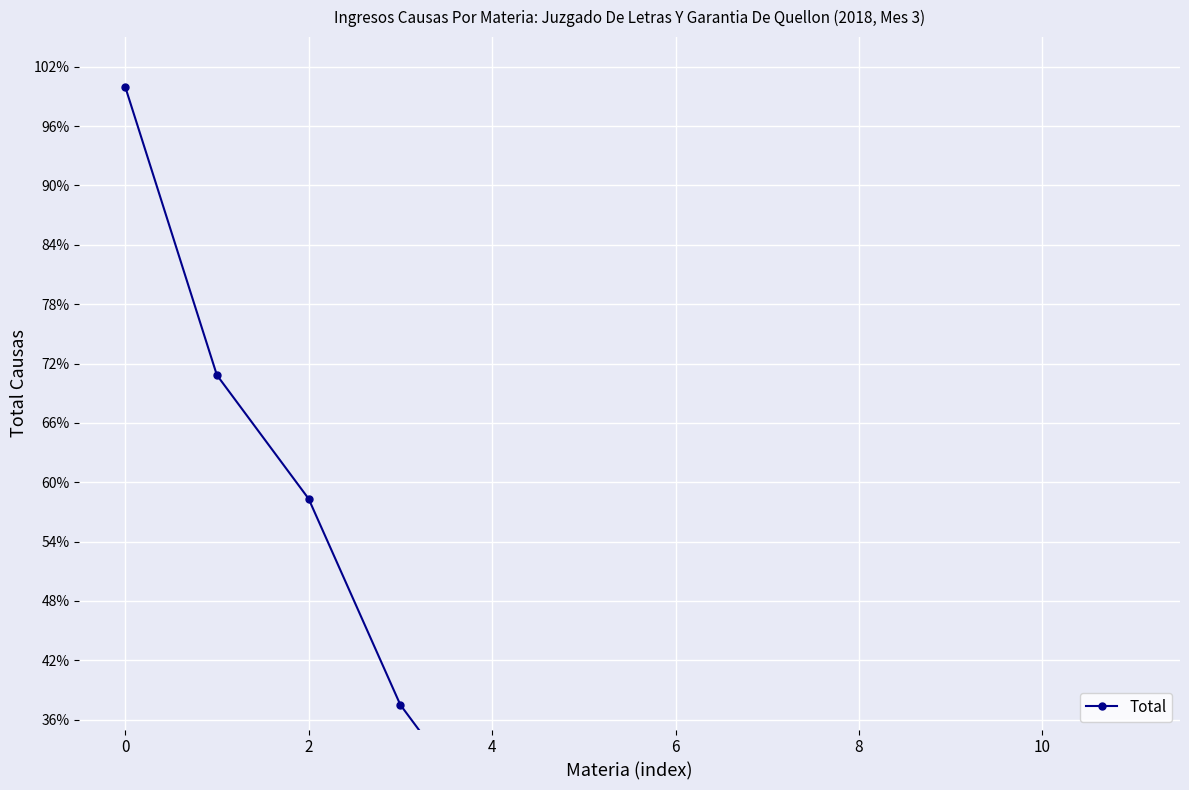

True or false: the data has more than 1 interior local peaks.

False